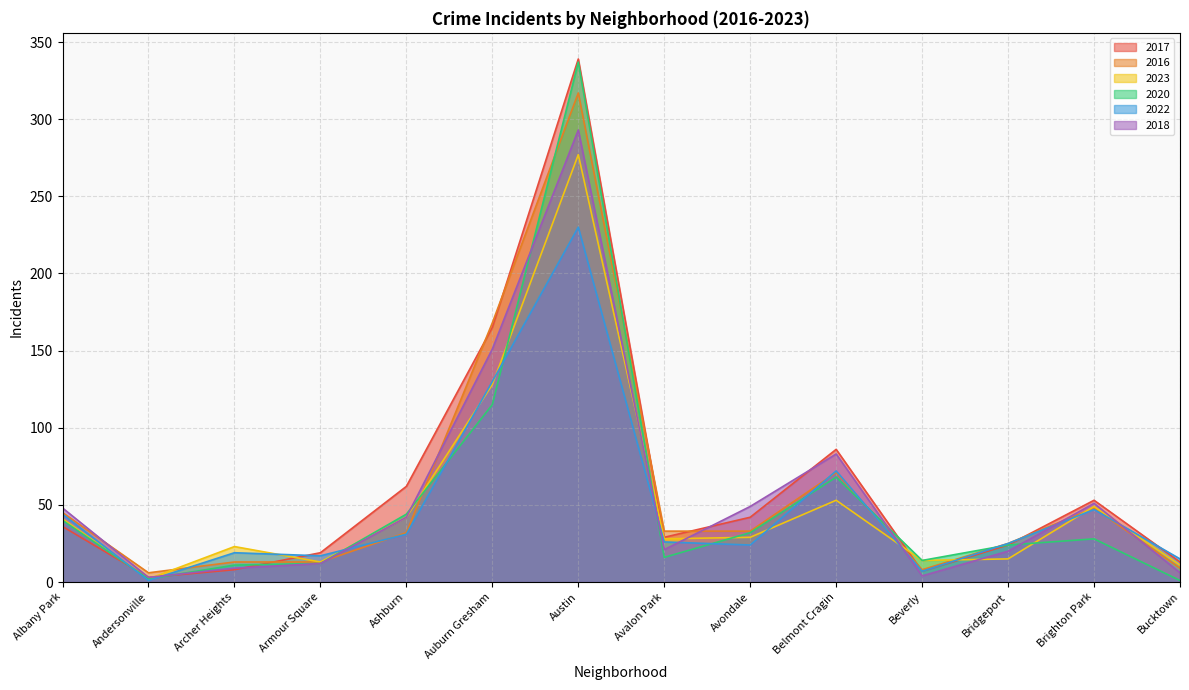

What is the total value across all series at Andersonville?

17